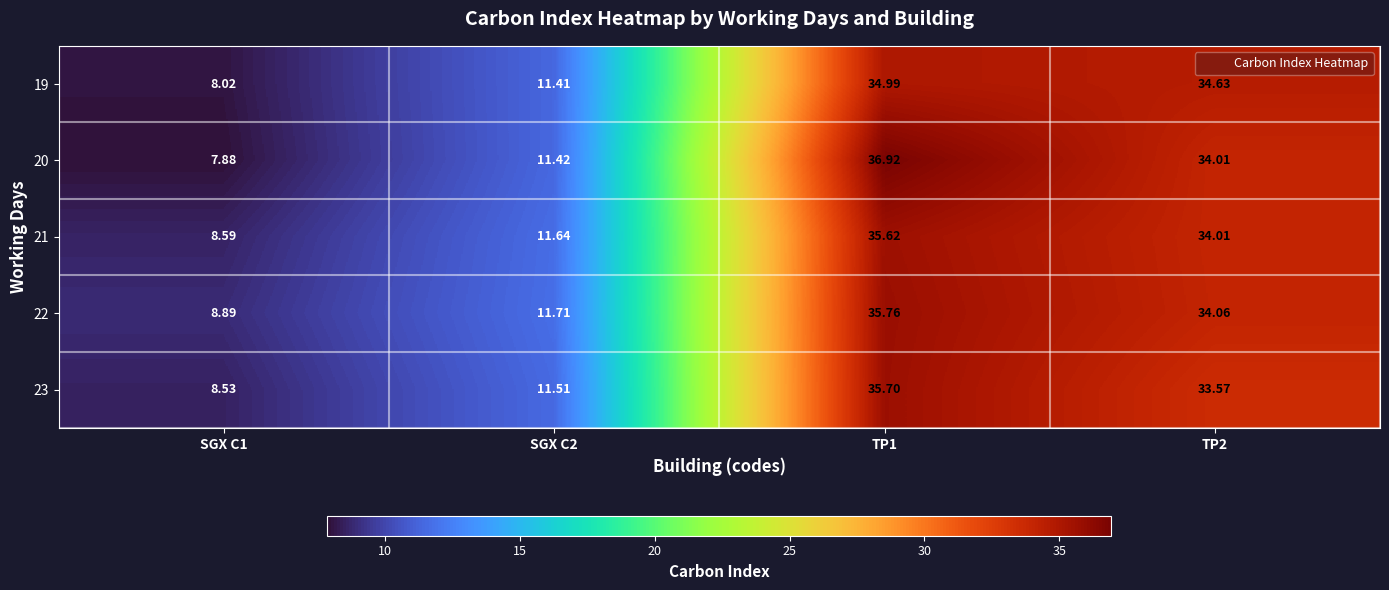

Is the value of 22 at SGX C2 greater than the value of 21 at SGX C2?

Yes